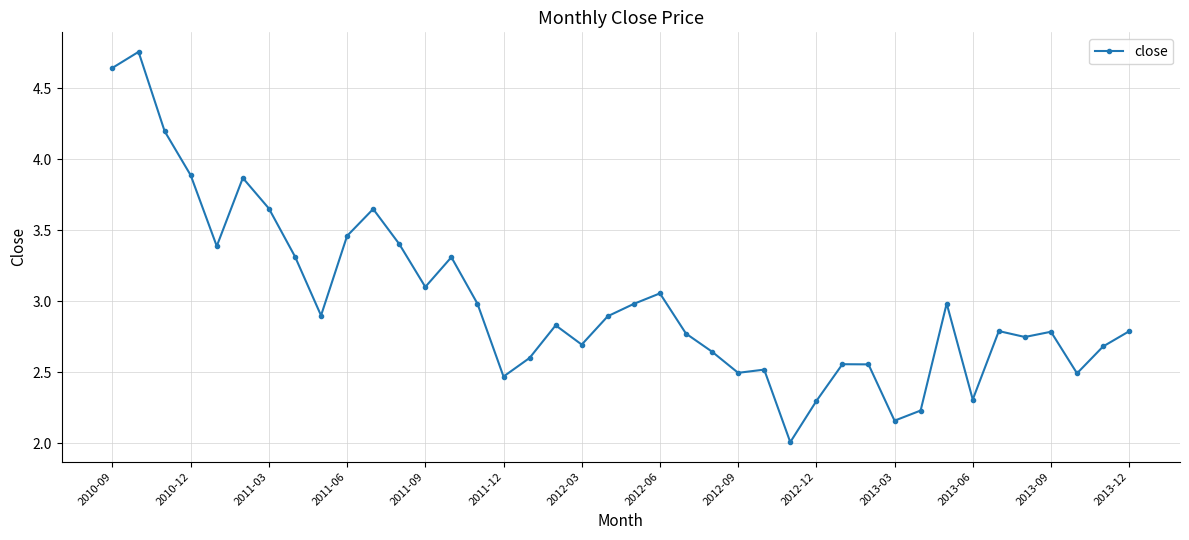

What is the value of the 12th point from the left?

3.4